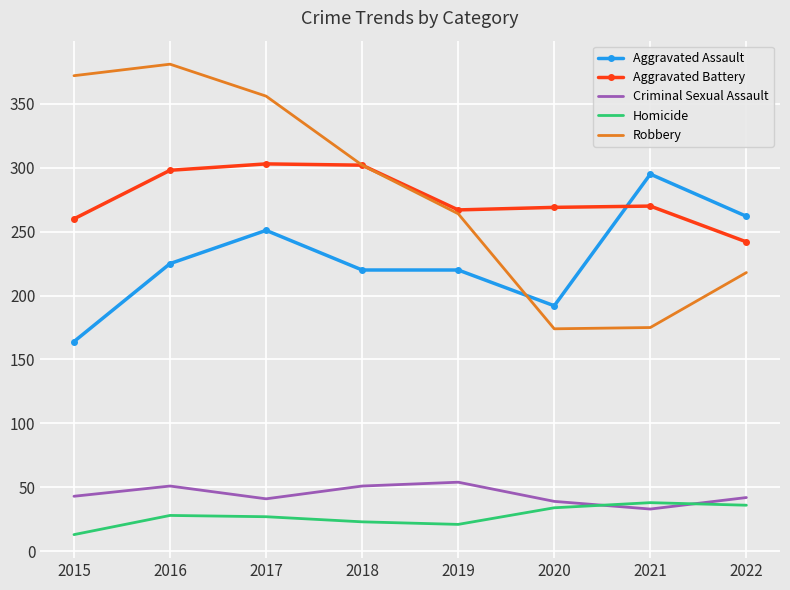

True or false: Criminal Sexual Assault and Robbery cross at least once.

False